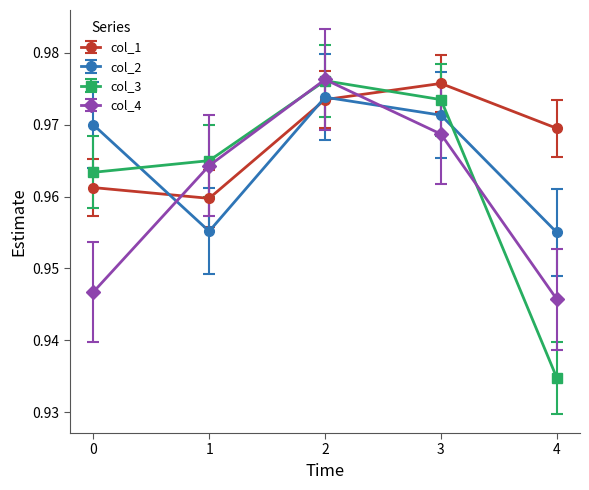

True or false: col_2 has more than 2 points higher than both neighbors.

False